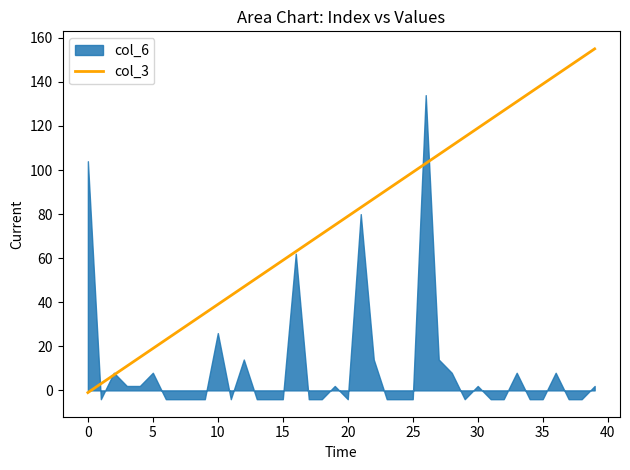

At which label does the data first exceed 79?

21